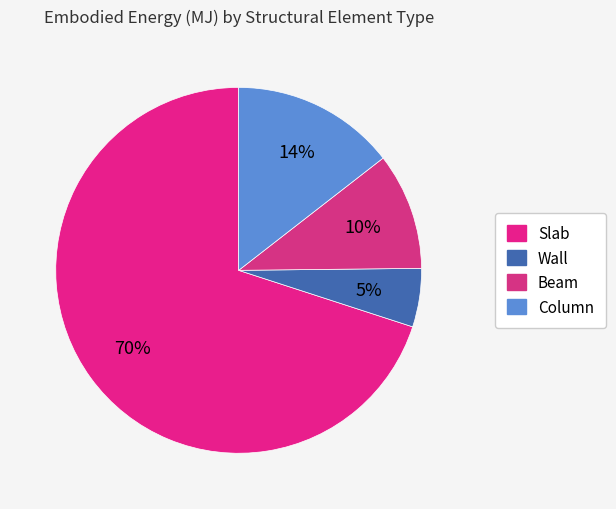

To the nearest percent, what is the average slice percentage?

25%